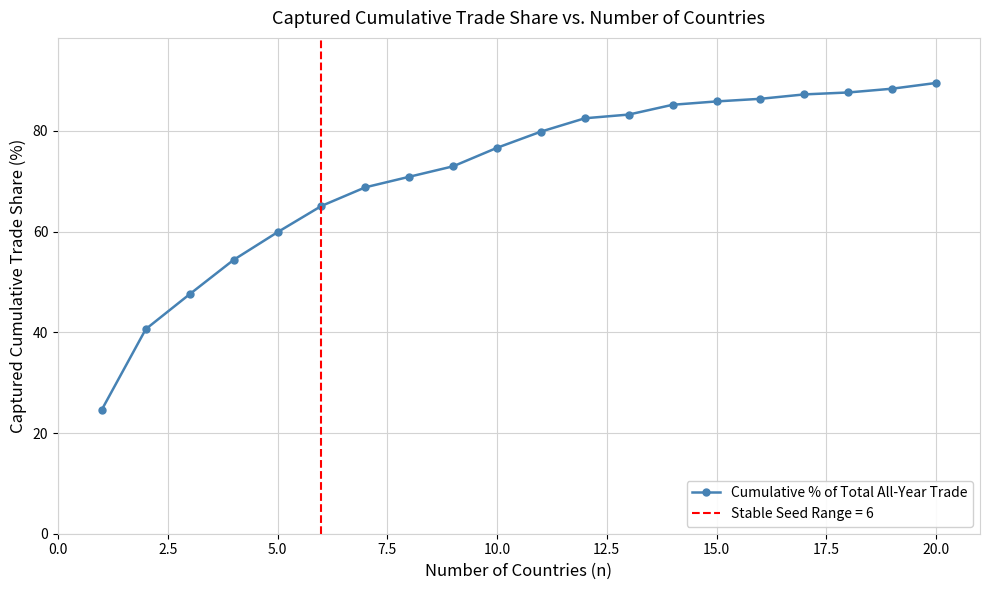

What is the maximum value for Cumulative % of Total All-Year Trade?

89.5